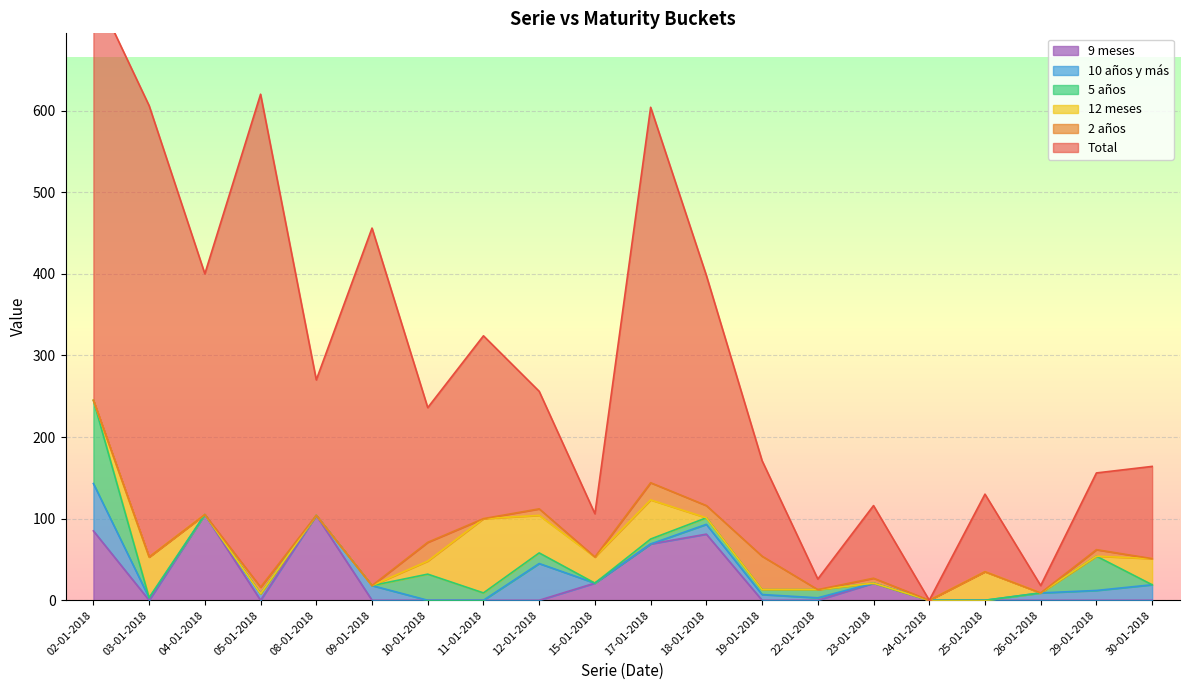

The 9 meses series shows 0 at 10-01-2018. True or false?

True